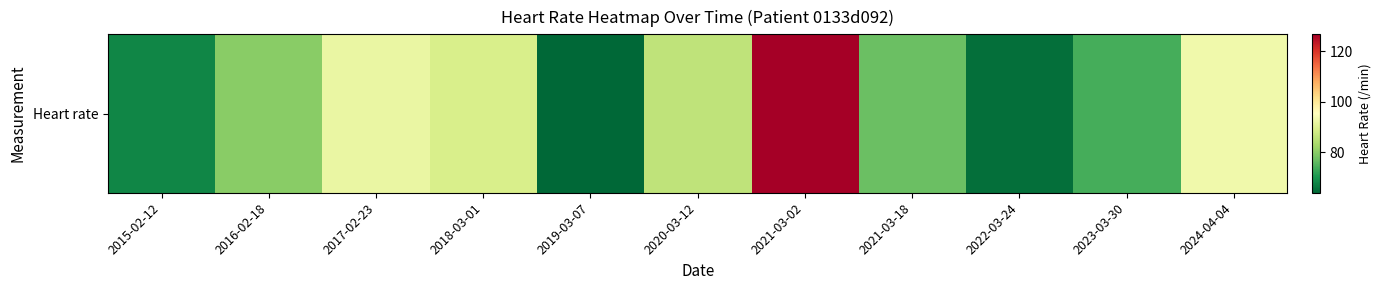

Rank the categories by value from lowest to highest.

2019-03-07, 2022-03-24, 2015-02-12, 2023-03-30, 2021-03-18, 2016-02-18, 2020-03-12, 2018-03-01, 2017-02-23, 2024-04-04, 2021-03-02